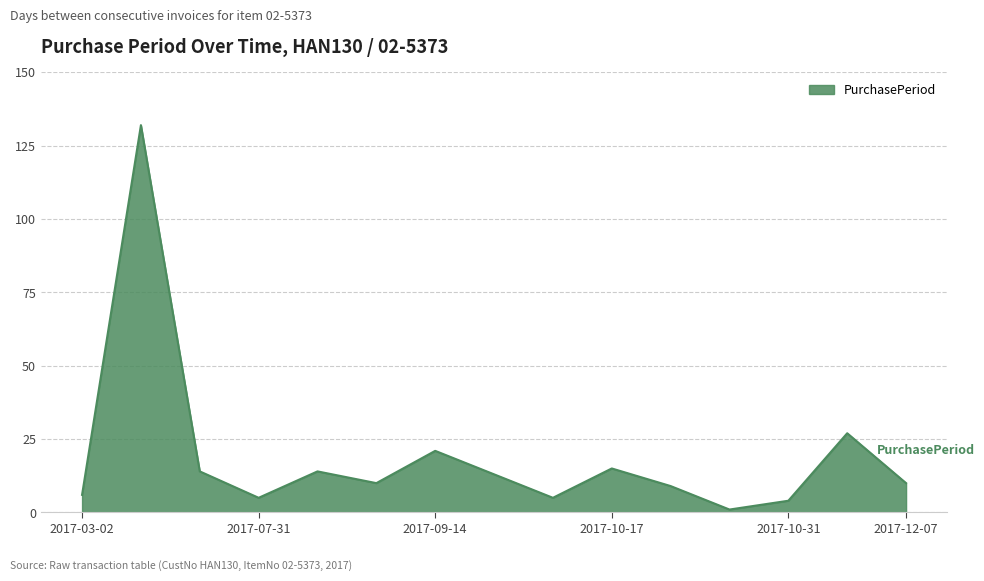

How many lines are shown in the chart?

1